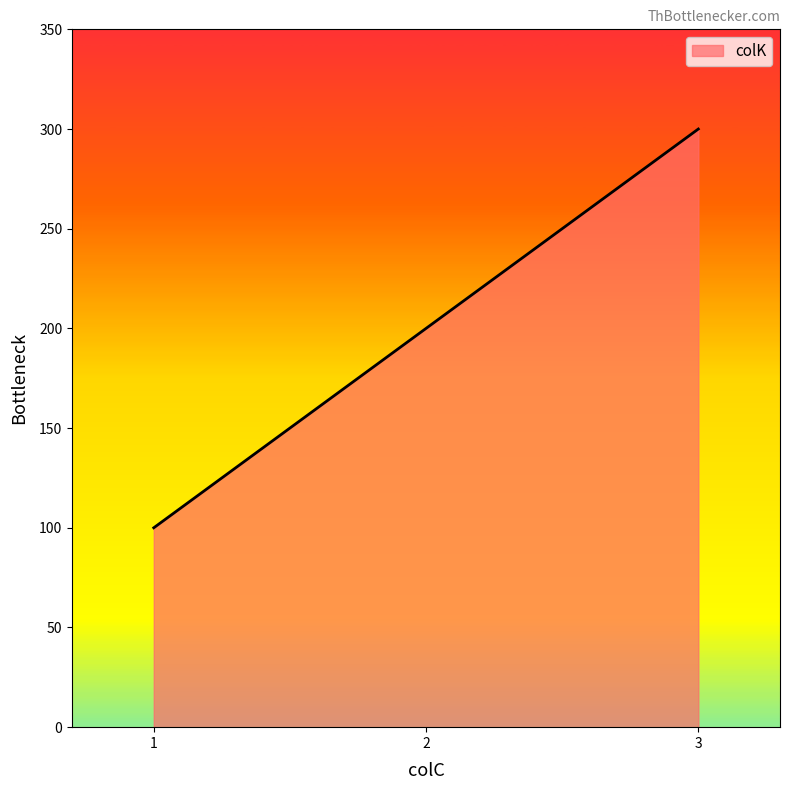

Does the chart display data point markers on the line(s)?

No